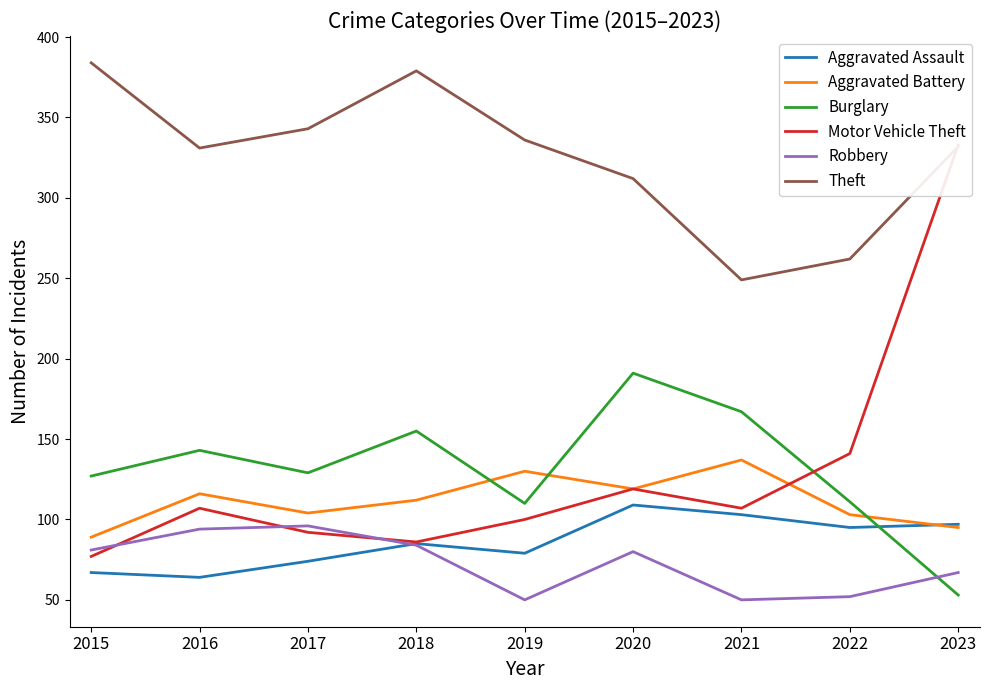

The value of Burglary at 2015 is 89. True or false?

False